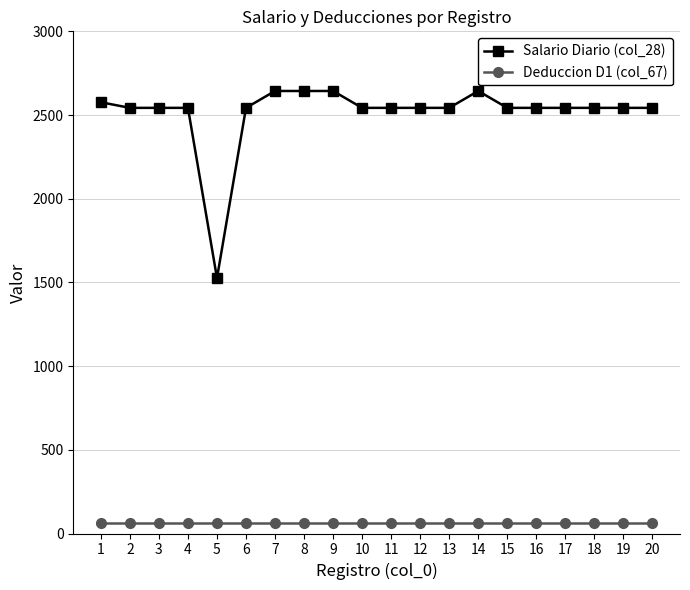

The value of Deduccion D1 (col_67) at 20 is 64.3. True or false?

True